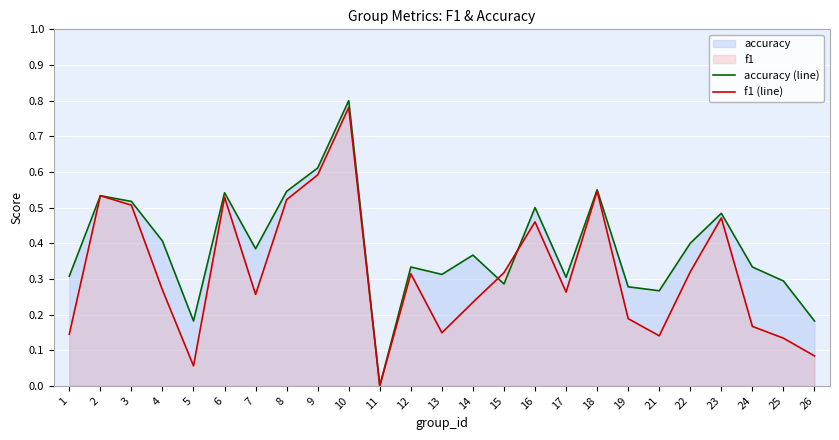

In accuracy (line), how many points are higher than both neighbors (excluding endpoints)?

8